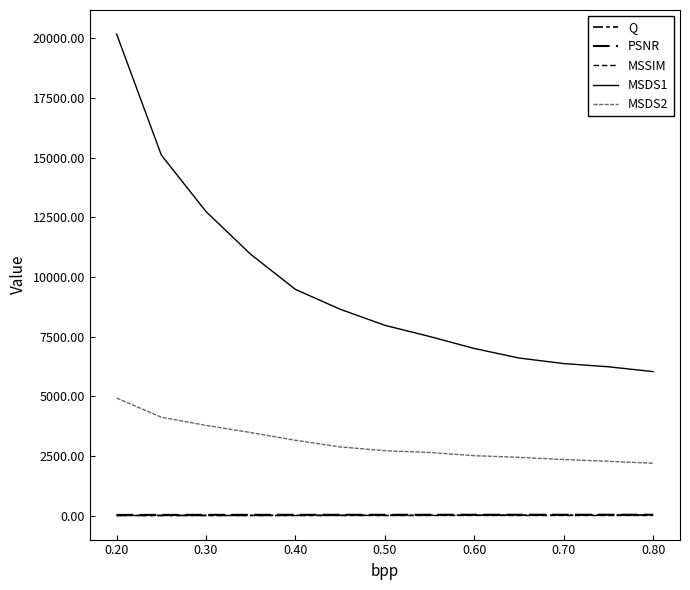

True or false: MSDS1 and PSNR cross at least once.

False